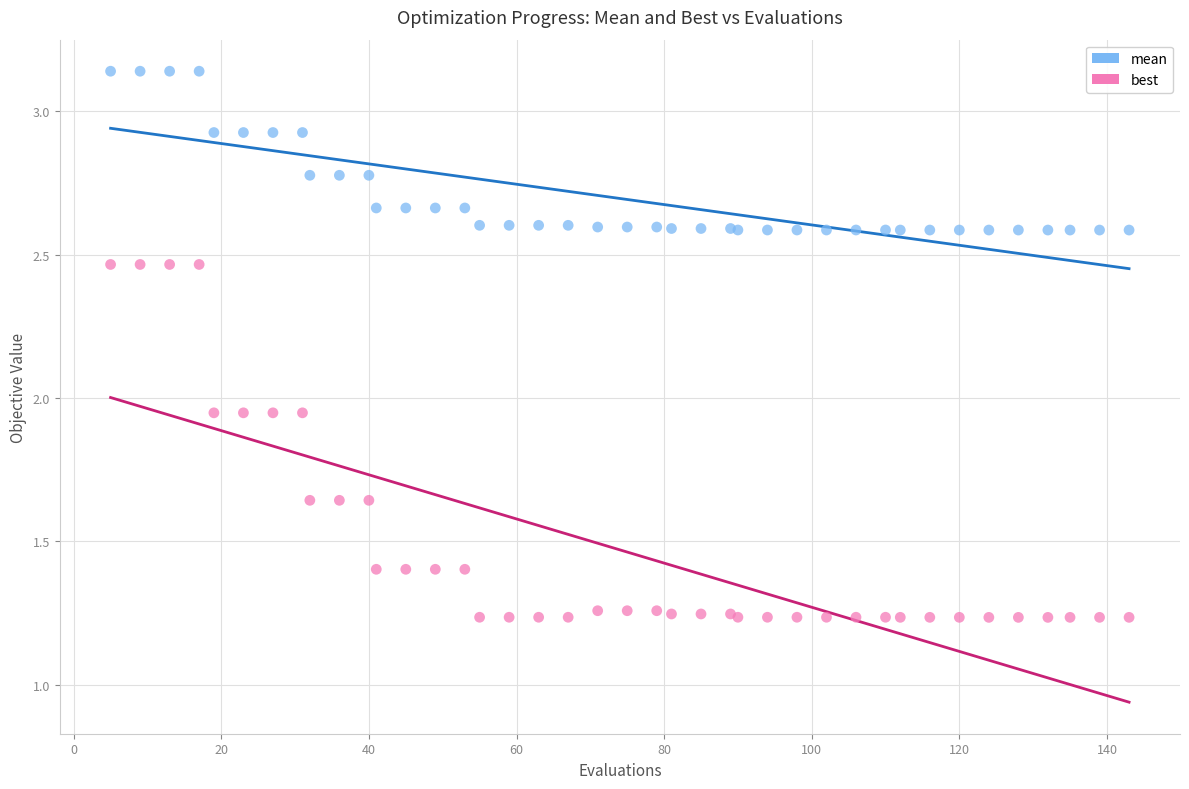

Which series contains the lowest Y value?

best